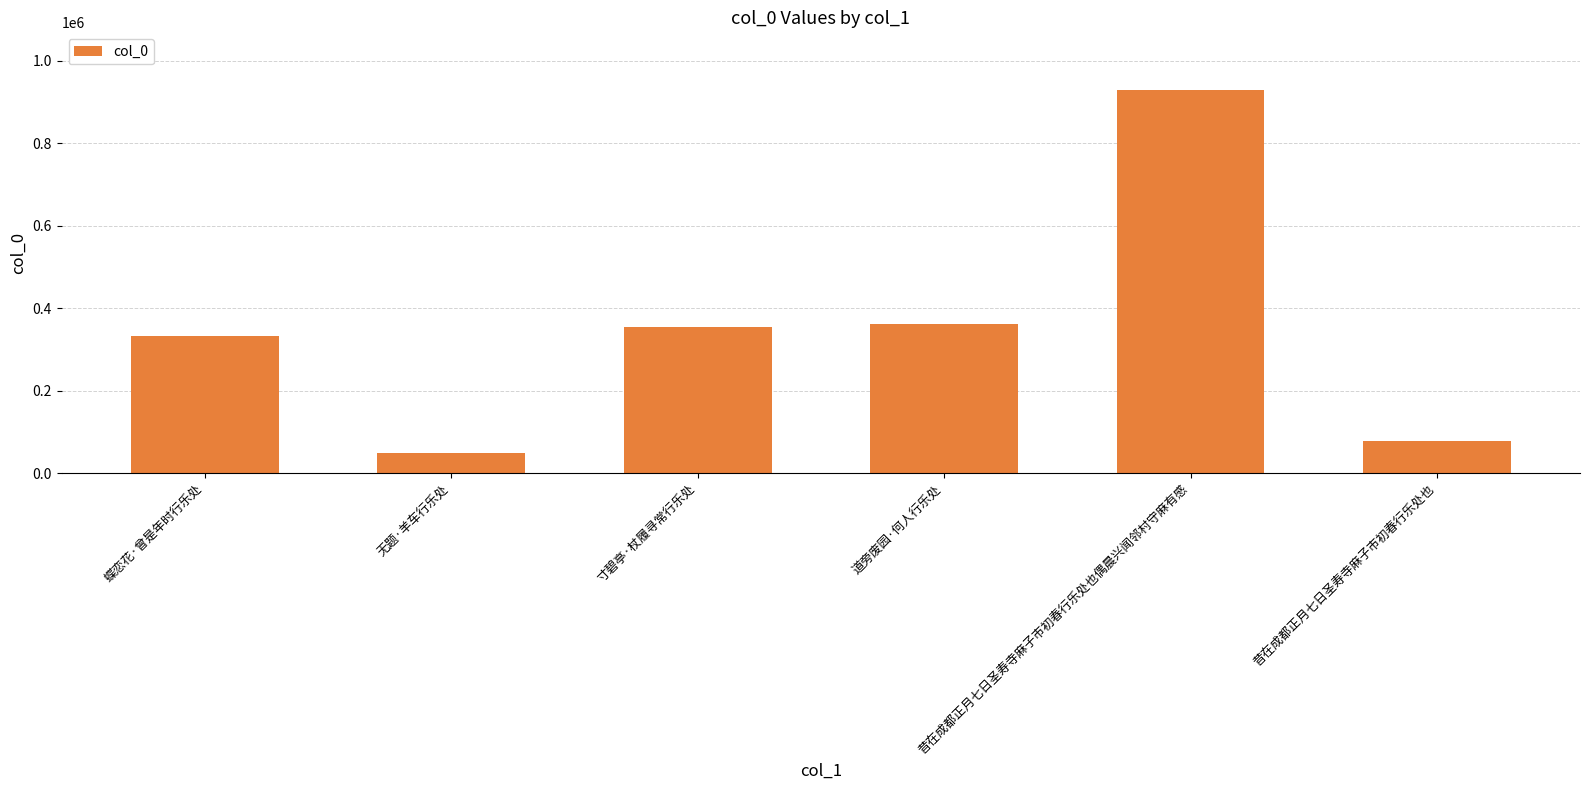

List the labels in order of value, smallest first.

无题·羊车行乐处, 昔在成都正月七日圣寿寺麻子市初春行乐处也, 蝶恋花·曾是年时行乐处, 寸碧亭·杖履寻常行乐处, 道旁废园·何人行乐处, 昔在成都正月七日圣寿寺麻子市初春行乐处也偶晨兴闻邻村守麻有感